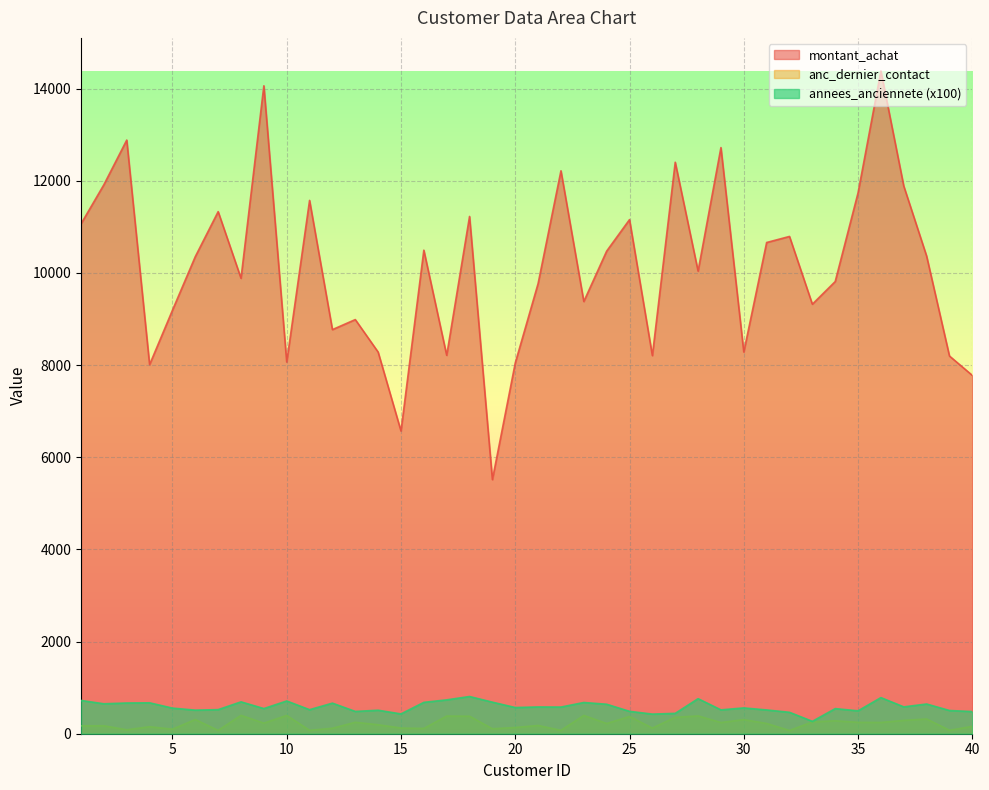

Does the chart display data point markers on the line(s)?

No